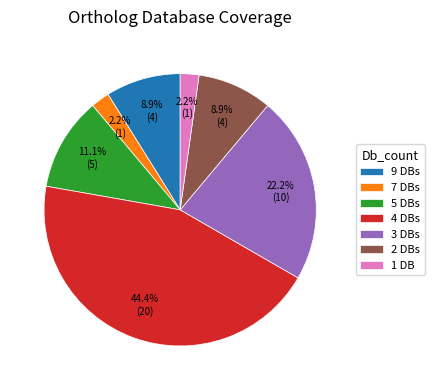

Which has a higher value, 4 DBs or 3 DBs?

4 DBs